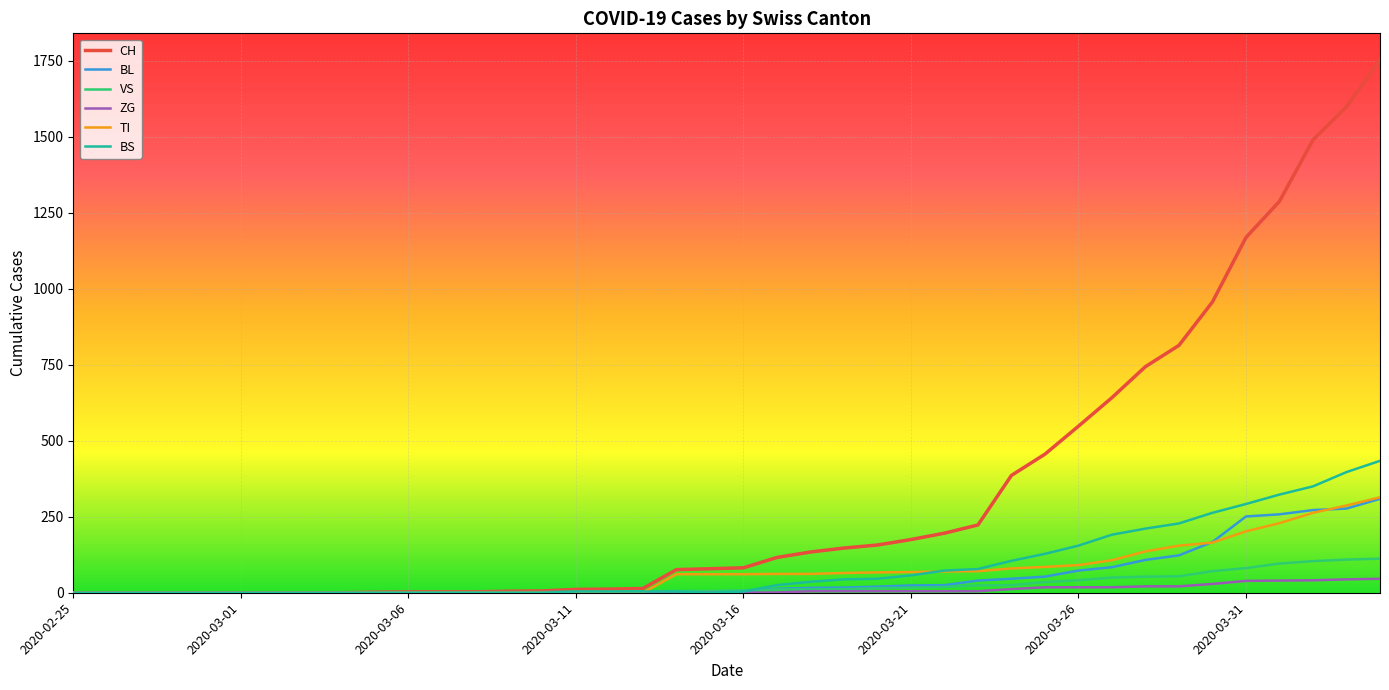

How many lines are shown in the chart?

6